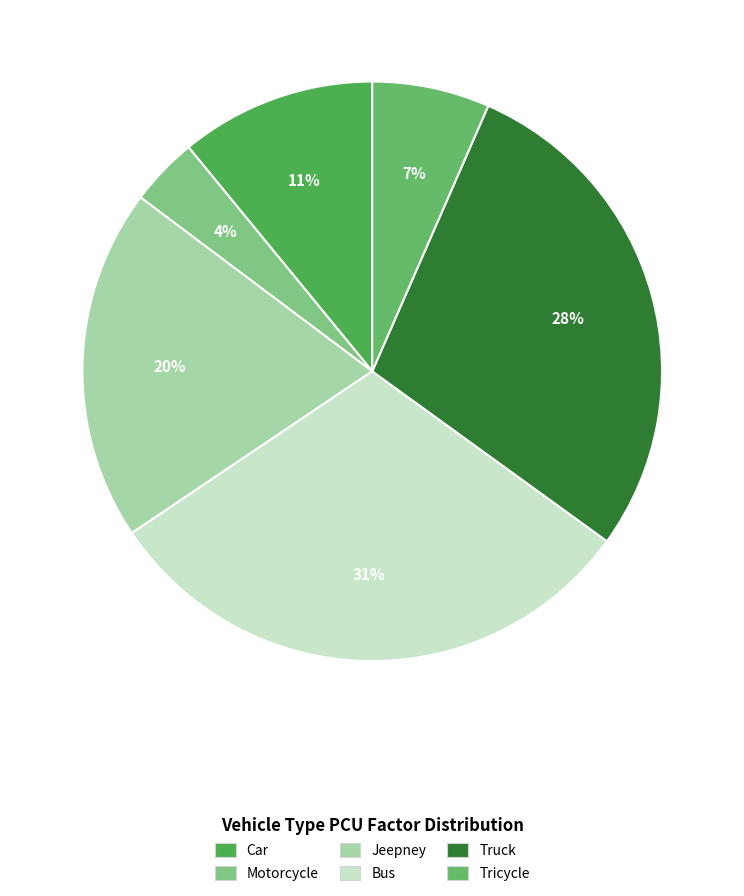

How many segments does this pie chart have?

6